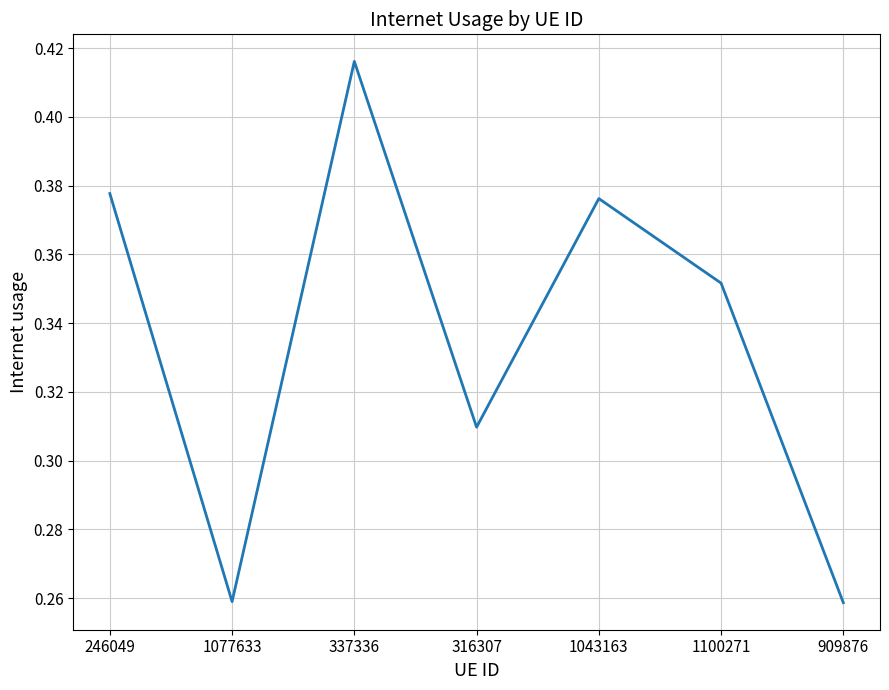

At which category does the chart reach its peak across all series?

337336